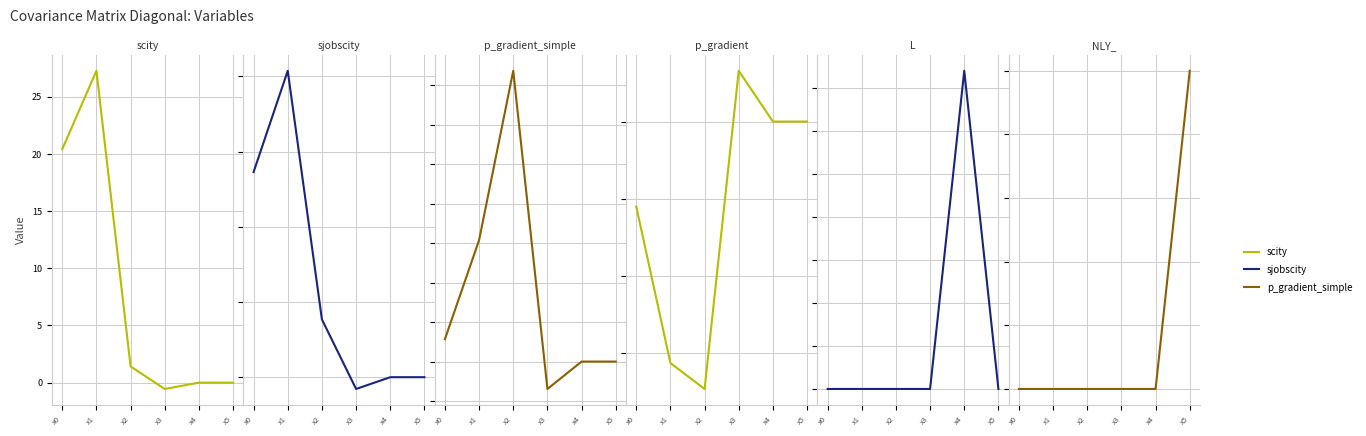

How many values in p_gradient are above zero?

1